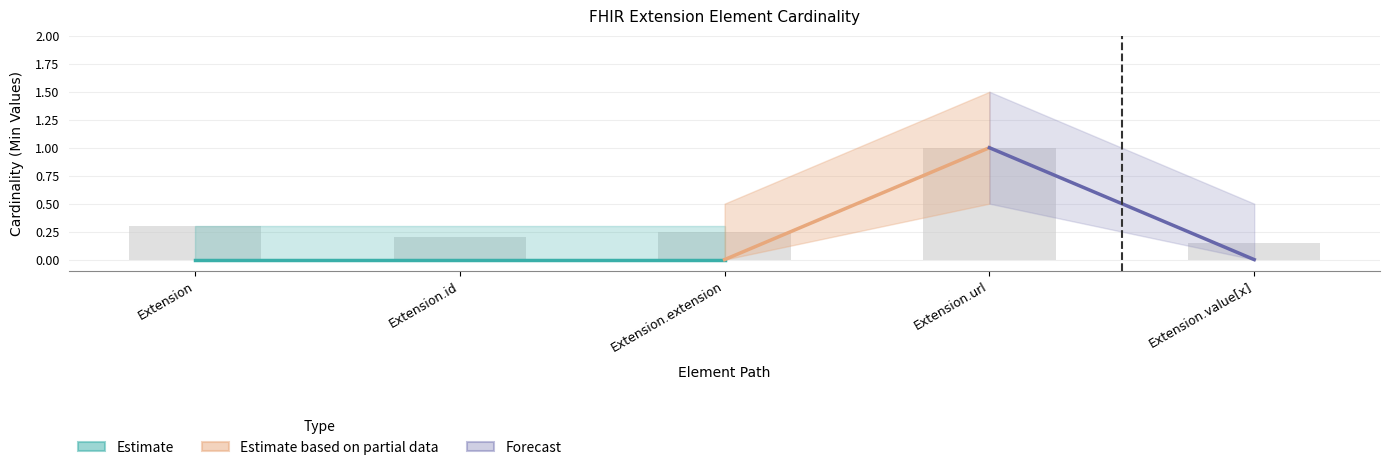

How many data points does each series have?

5